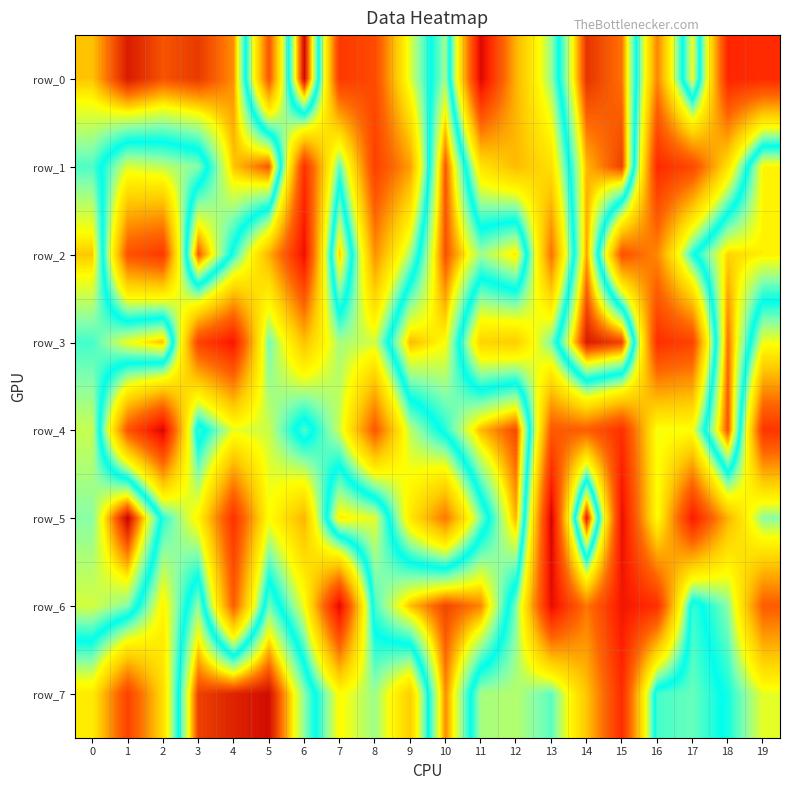

Reading left to right, extract all data points from this chart.

row_0: 836106	972961	916627	941360	872002	216211	994594	149560	189612	524260	736086	26636	363653	567860	947473	890433	296994	788520	108777	120263
row_1: 690055	523641	545518	580075	836440	912243	132991	605520	164387	333017	912966	449133	374971	441018	845587	933335	117248	185310	443044	807387
row_2: 834303	209027	151434	910404	630124	360922	55469	833660	312805	560764	917211	734004	814427	266031	859993	206881	301625	635719	826895	808549
row_3: 683562	787086	838915	171588	75319	594039	384738	558818	530668	843672	797103	419466	405534	588016	973202	931823	127187	174333	893428	508240
row_4: 761642	213368	21361	680914	517218	535071	689324	535740	220861	546057	667817	844073	925428	220550	233315	131866	506615	504960	918080	142394
row_5: 720584	998404	630282	482107	135215	498978	366410	813224	778675	457273	276079	586887	851033	12510	969453	49764	500192	83075	363918	577542
row_6: 770029	717747	482079	727712	232653	709570	510655	34223	684707	839885	928816	878742	584508	45726	275167	72206	129416	678613	578915	229411
row_7: 463560	170112	432914	933883	963558	987271	722150	494862	567104	405025	874665	559368	550502	603024	389802	120449	684841	702698	638832	516363